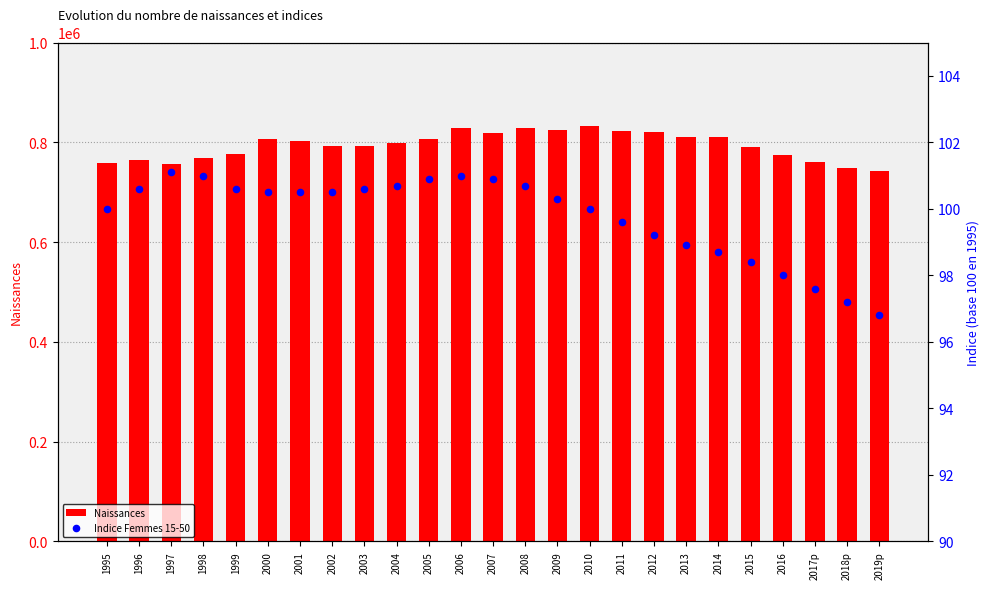

Which series reaches the maximum Y coordinate?

Naissances